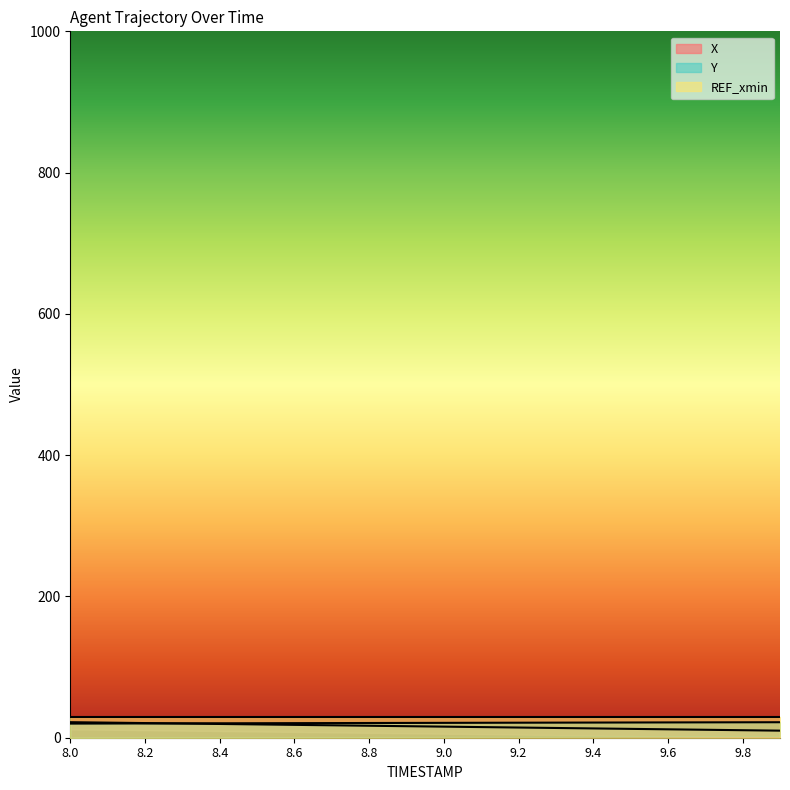

Does the chart display data point markers on the line(s)?

No